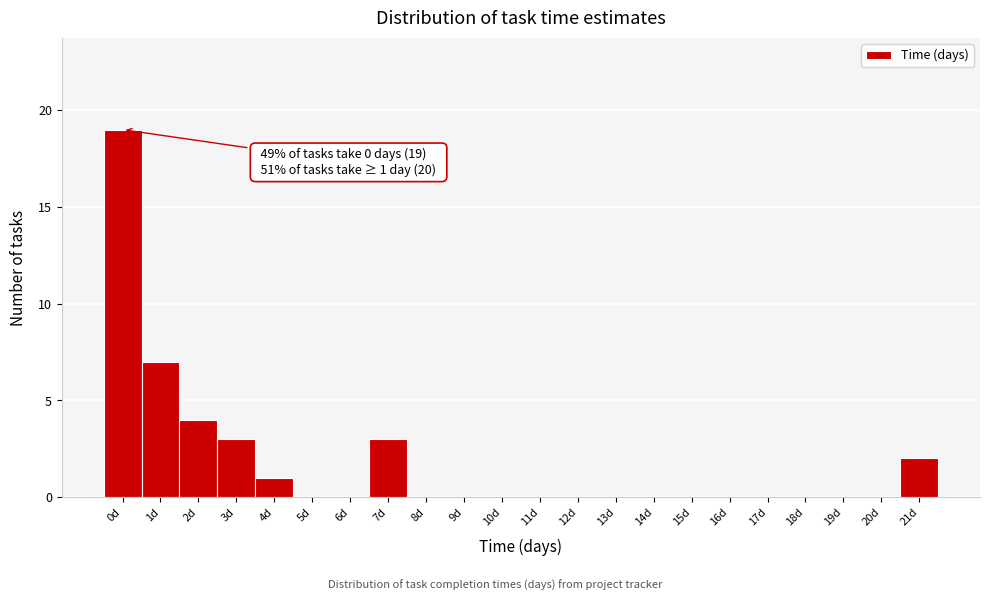

Reading left to right, list all the values displayed in this chart.

0d=19	1d=7	2d=4	3d=3	4d=1	5d=0	6d=0	7d=3	8d=0	9d=0	10d=0	11d=0	12d=0	13d=0	14d=0	15d=0	16d=0	17d=0	18d=0	19d=0	20d=0	21d=2